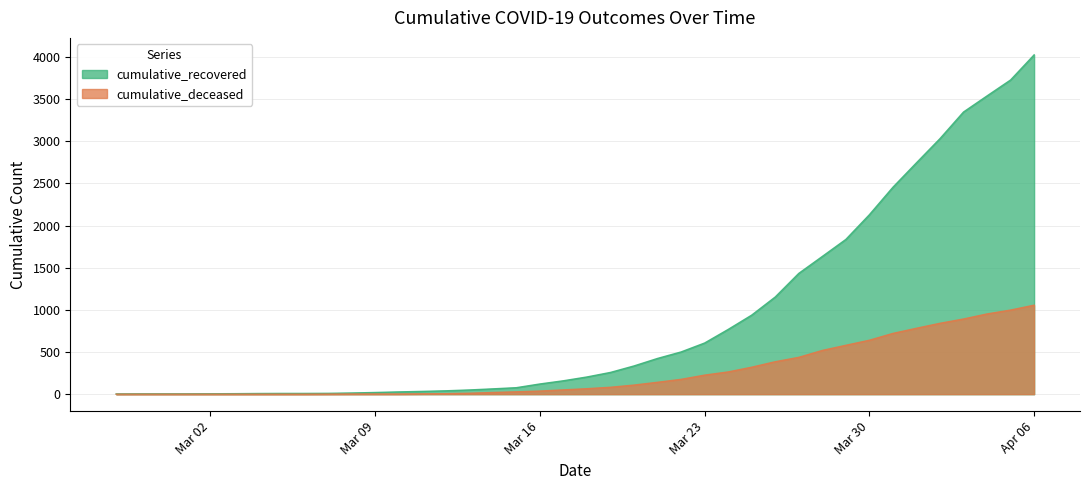

What is the label of the 34th point from the left?

2020-03-31